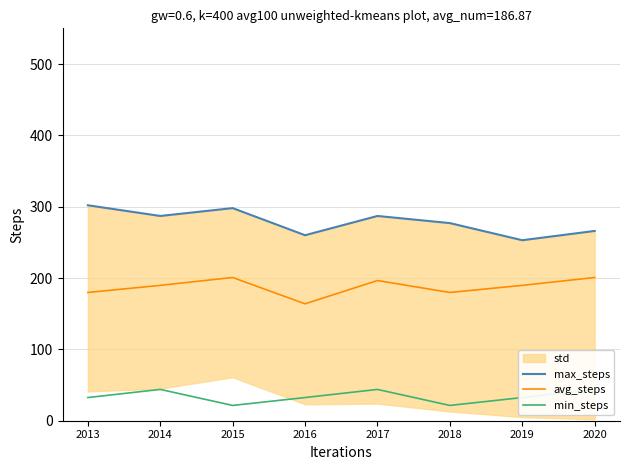

The value of avg_steps at 2017 is 196.5. True or false?

True